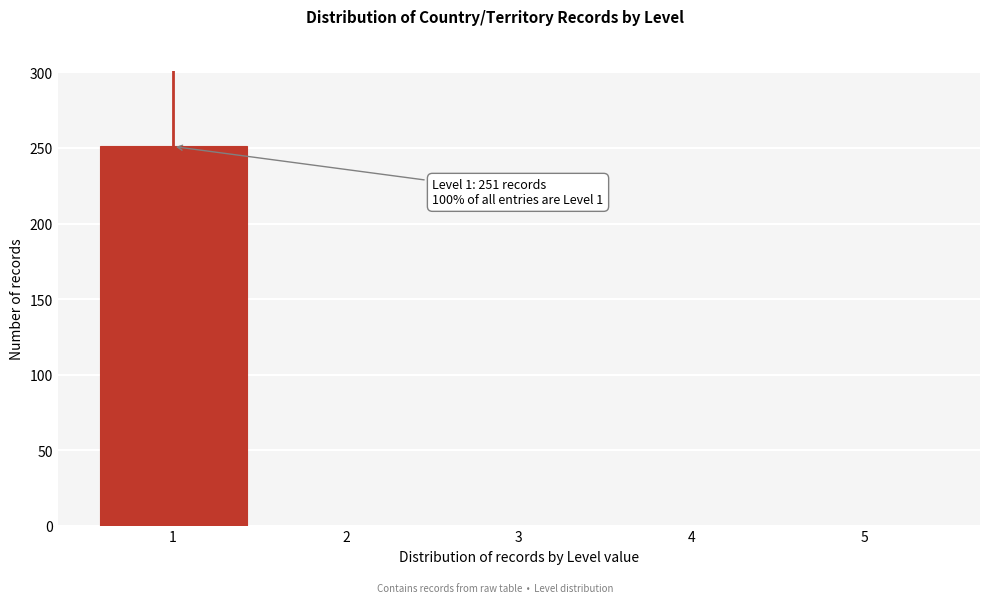

Reading left to right, what are all the values shown in this chart?

1=251	2=0	3=0	4=0	5=0